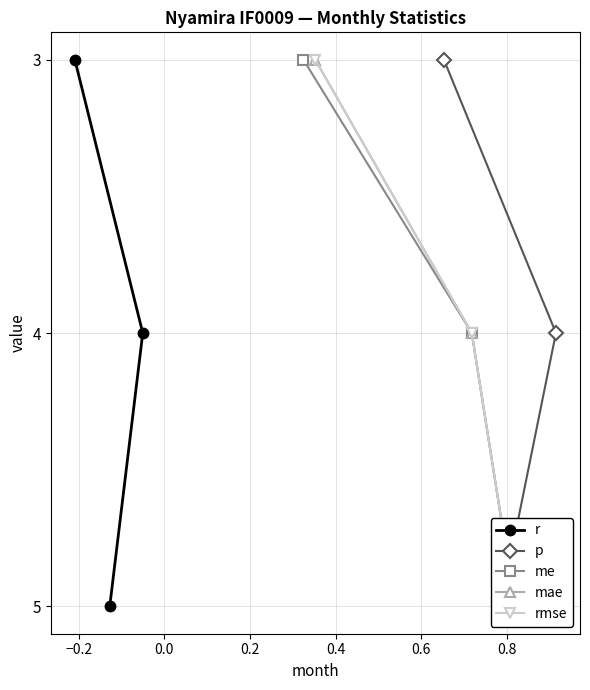

How many values in the r series exceed 4?

1